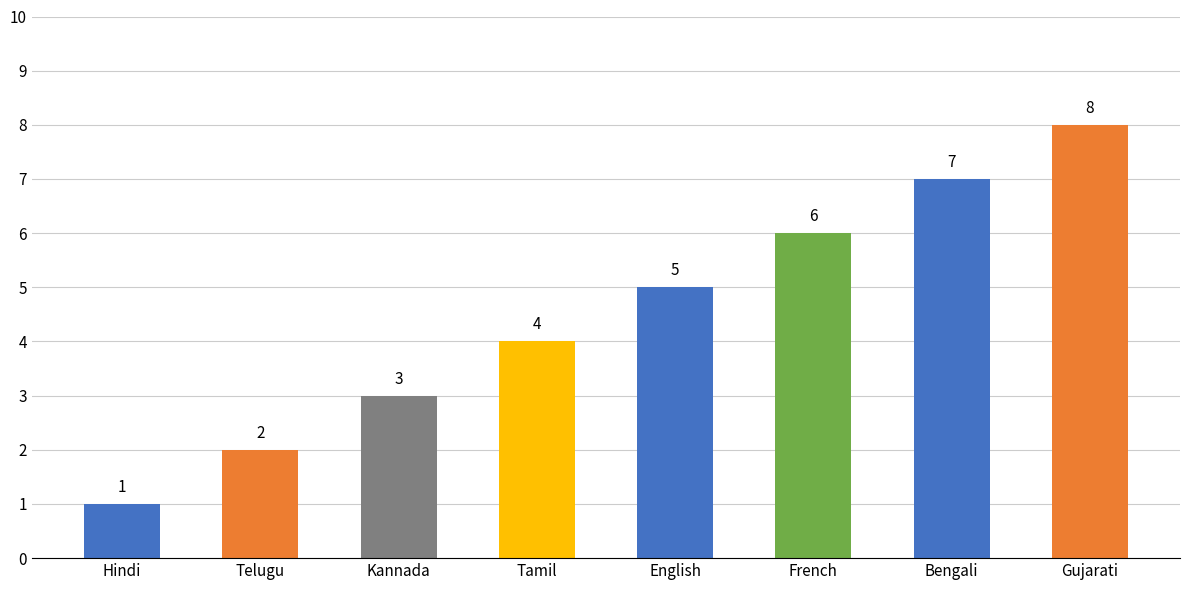

What is the smallest value displayed?

1